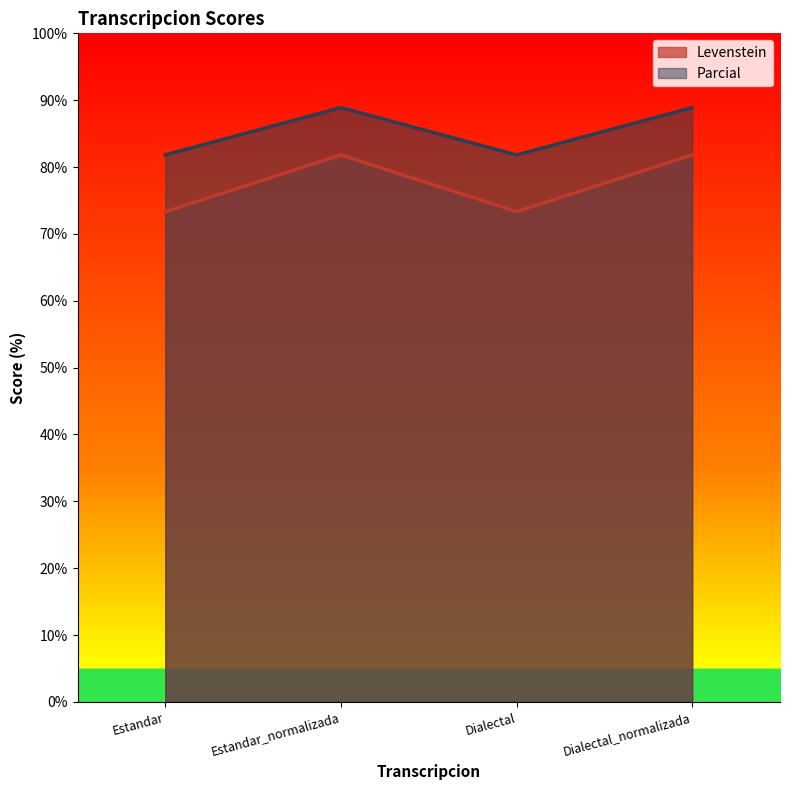

What is the smallest value displayed?

73.3